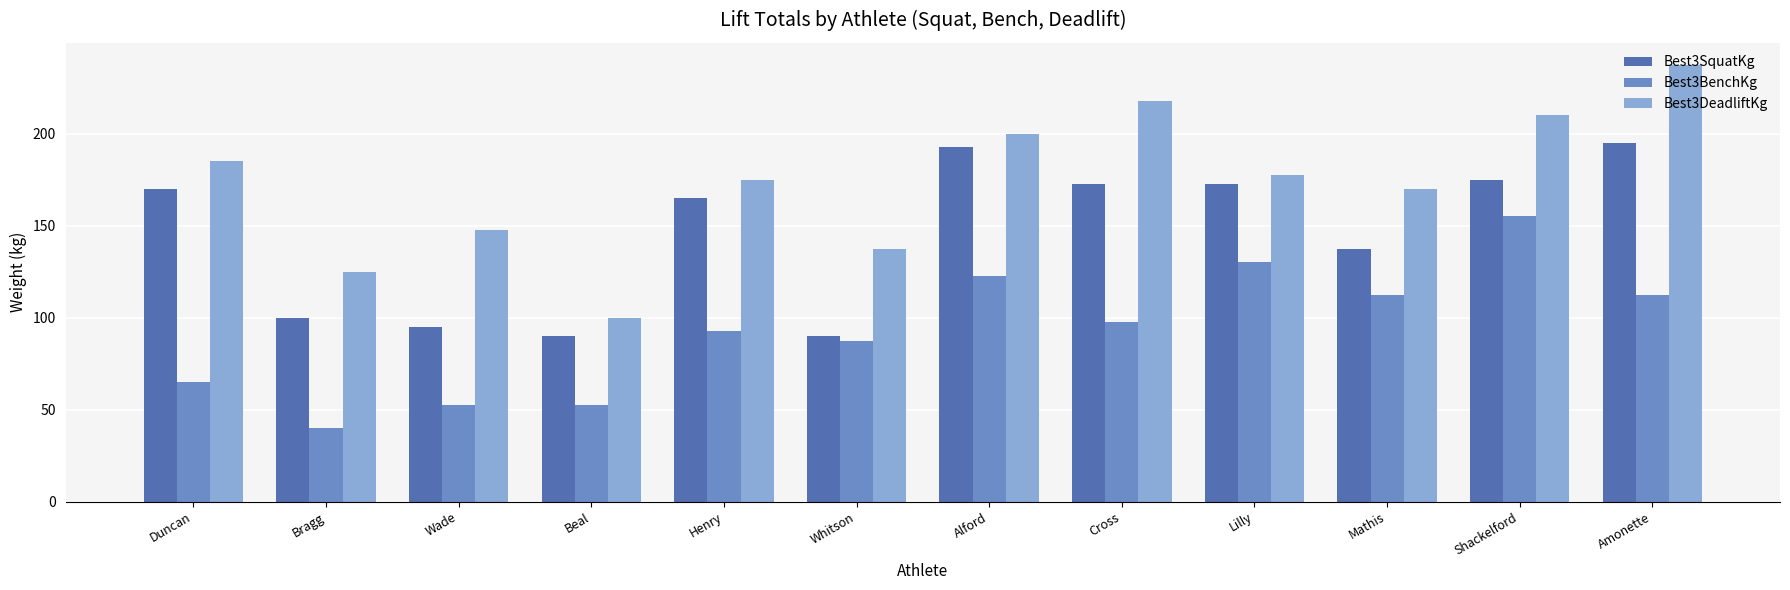

Reading left to right, what are all the values shown in this chart?

Best3SquatKg: 170.0	100.0	95.0	90.0	165.0	90.0	192.5	172.5	172.5	137.5	175.0	195.0
Best3BenchKg: 65.0	40.0	52.5	52.5	92.5	87.5	122.5	97.5	130.0	112.5	155.0	112.5
Best3DeadliftKg: 185.0	125.0	147.5	100.0	175.0	137.5	200.0	217.5	177.5	170.0	210.0	237.5